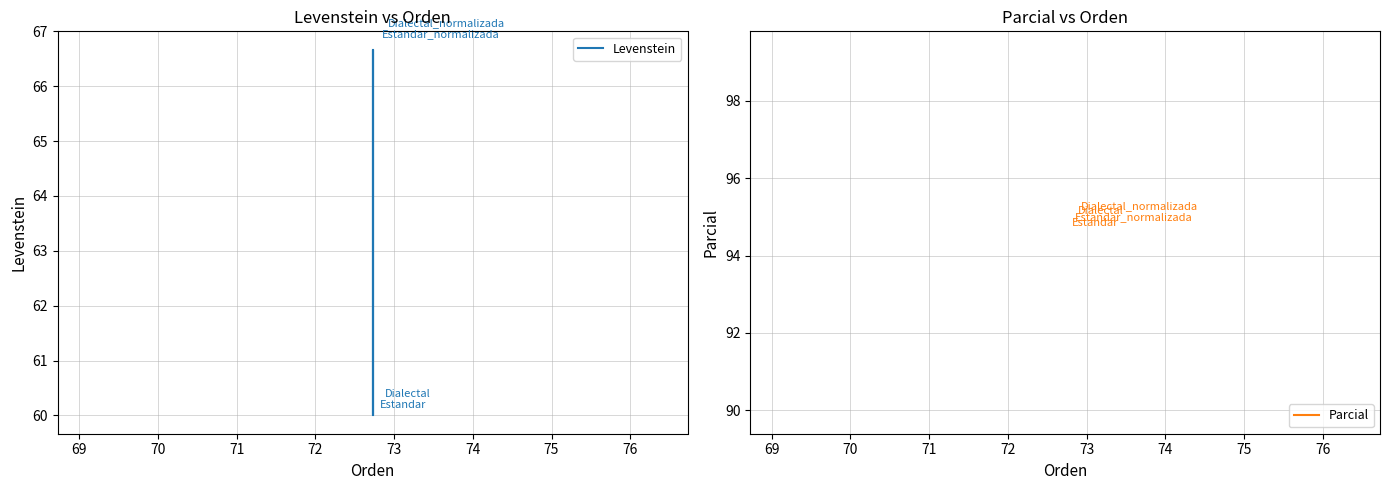

True or false: Parcial has more than 1 interior local peaks.

False